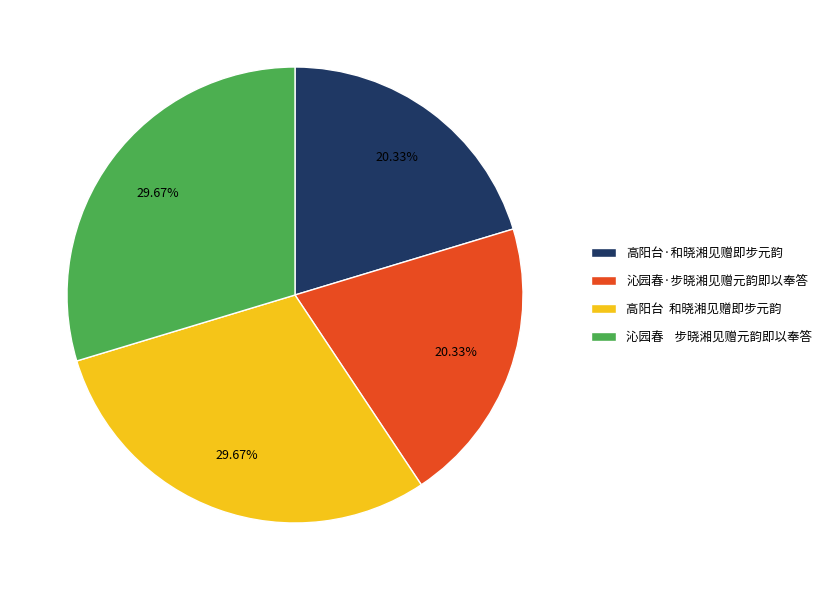

How many segments does this pie chart have?

4